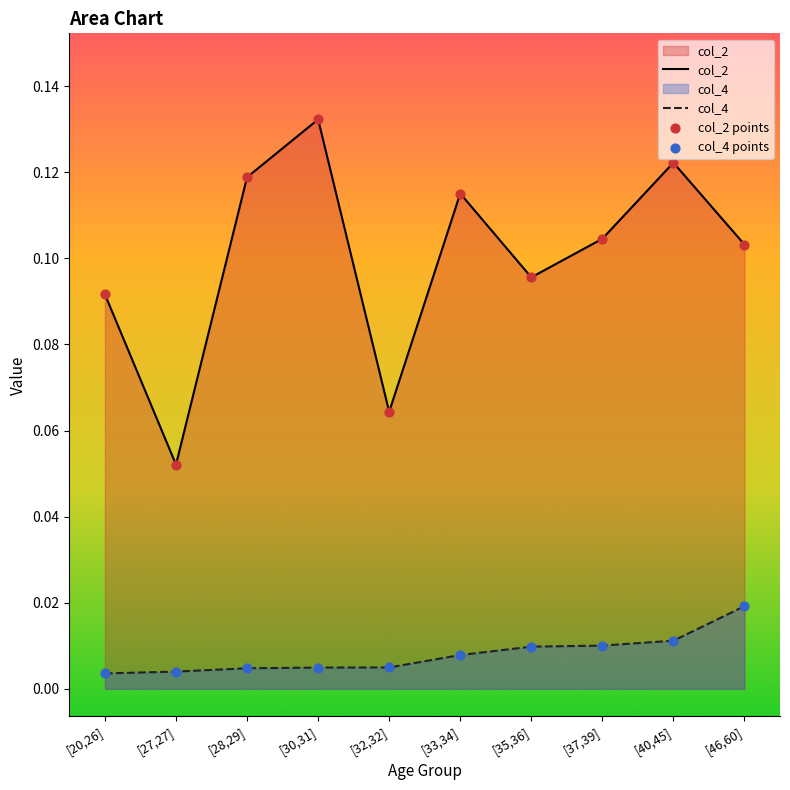

At how many categories does at least one series exceed 0?

10